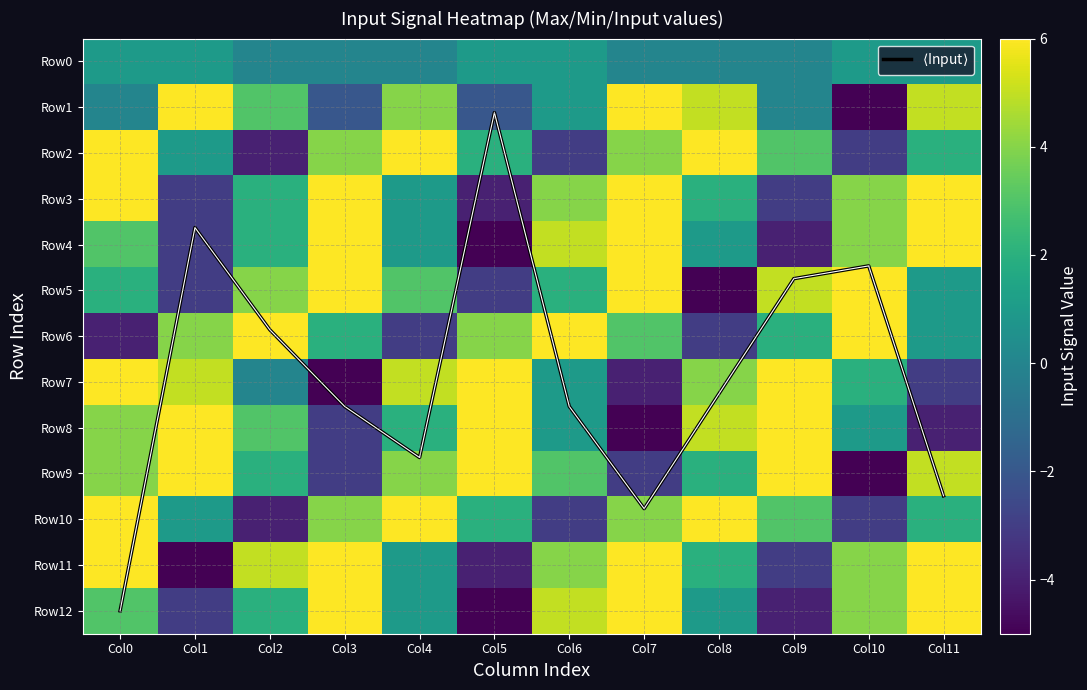

What is the sum of all Row12 values?

22.0